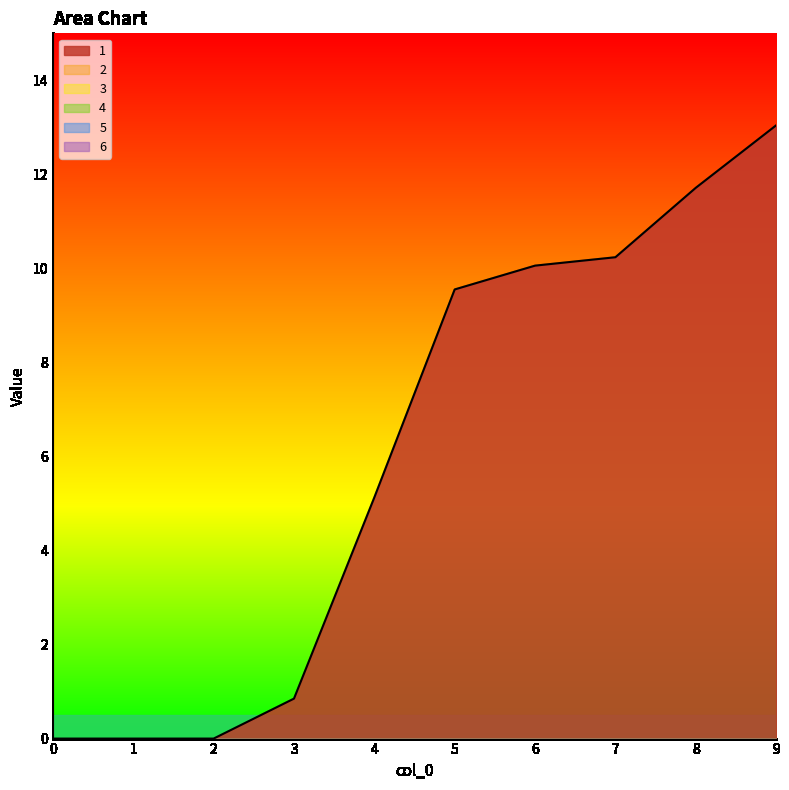

List the labels in order of 5 value, smallest first.

0, 1, 2, 3, 4, 5, 6, 7, 8, 9